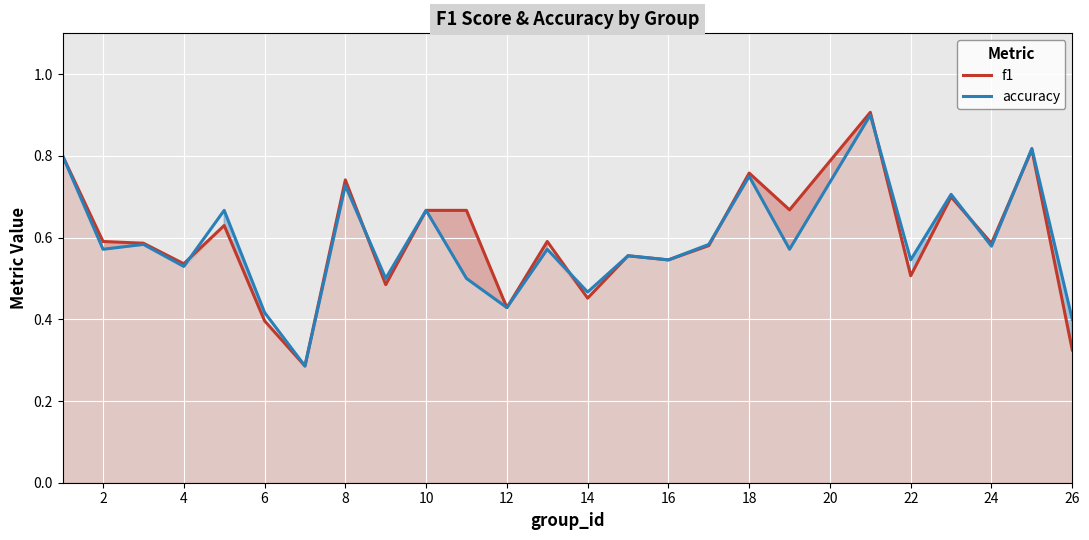

After their last crossing, which series has the higher values: accuracy or f1?

accuracy